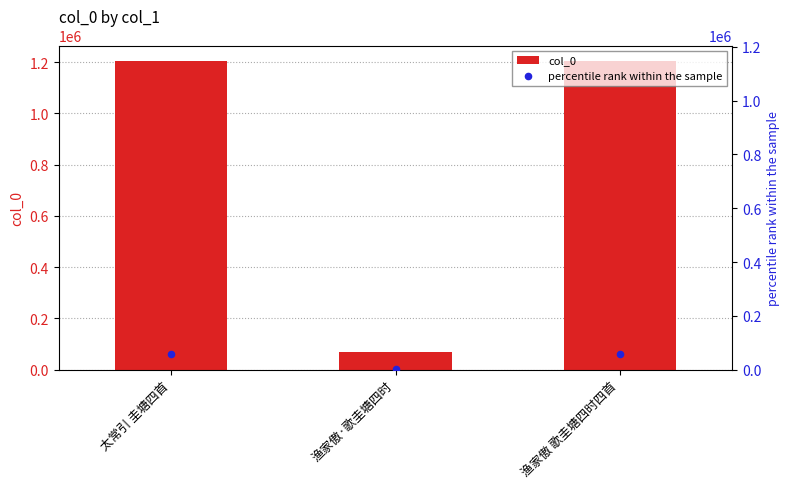

At which category is the sum across all series the highest?

渔家傲 歌圭塘四时四首